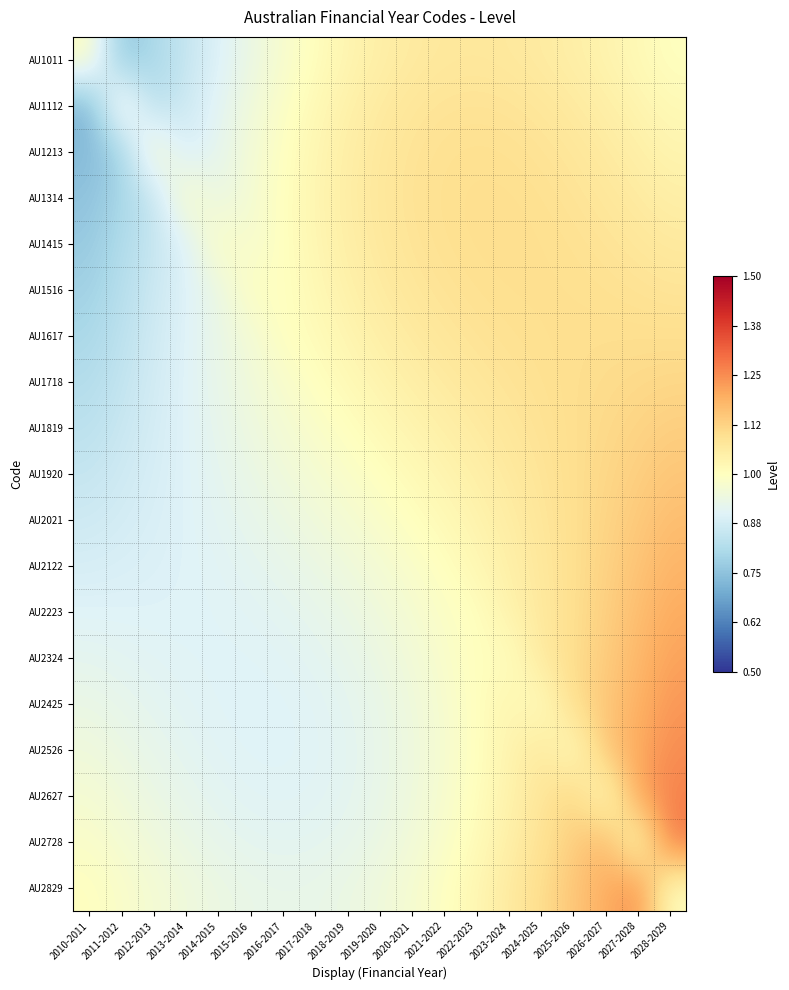

What is the total value across all series at 2024-2025?

20.5